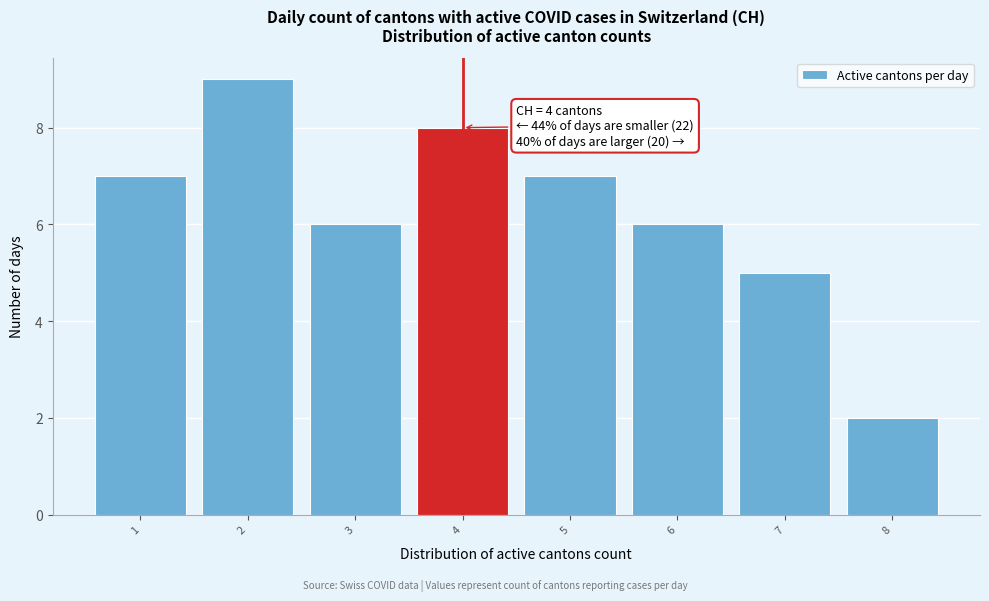

Over which range of the x-axis is the bar tallest?

1.5 to 2.5